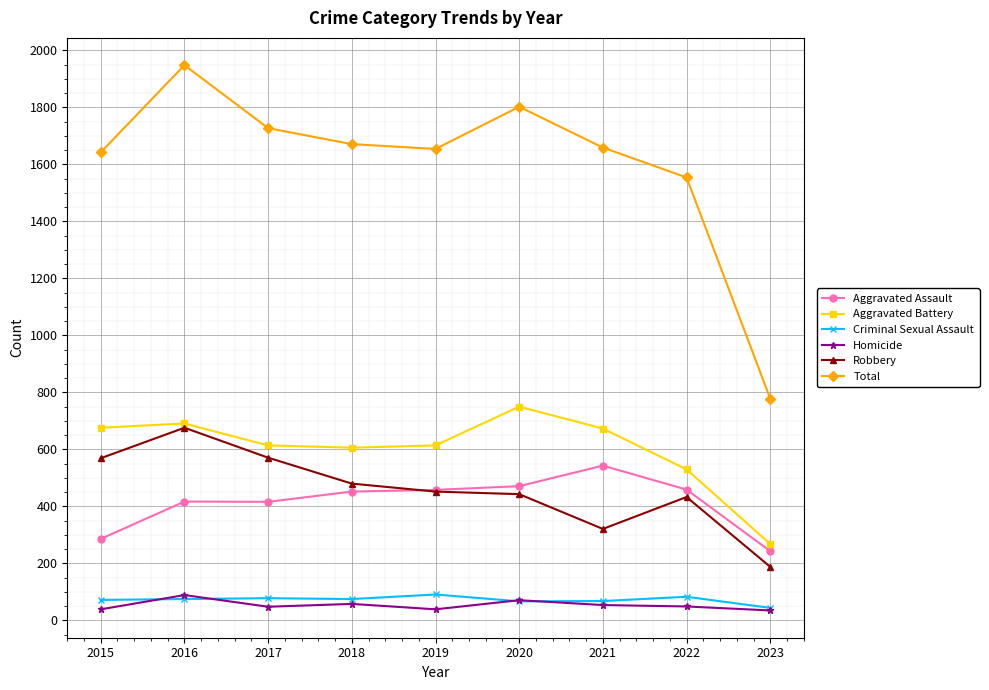

Where does the Aggravated Battery series first go above 614?

2015